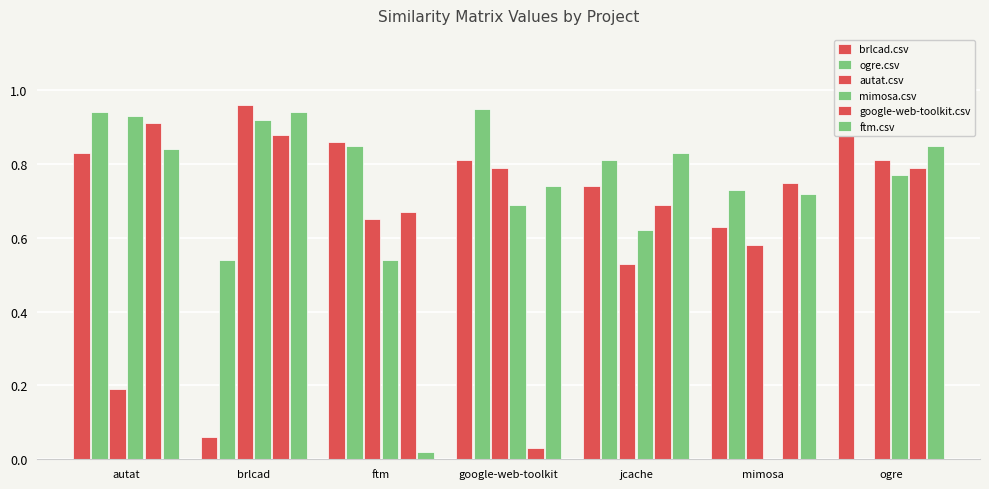

At how many categories does at least one series exceed 0?

7